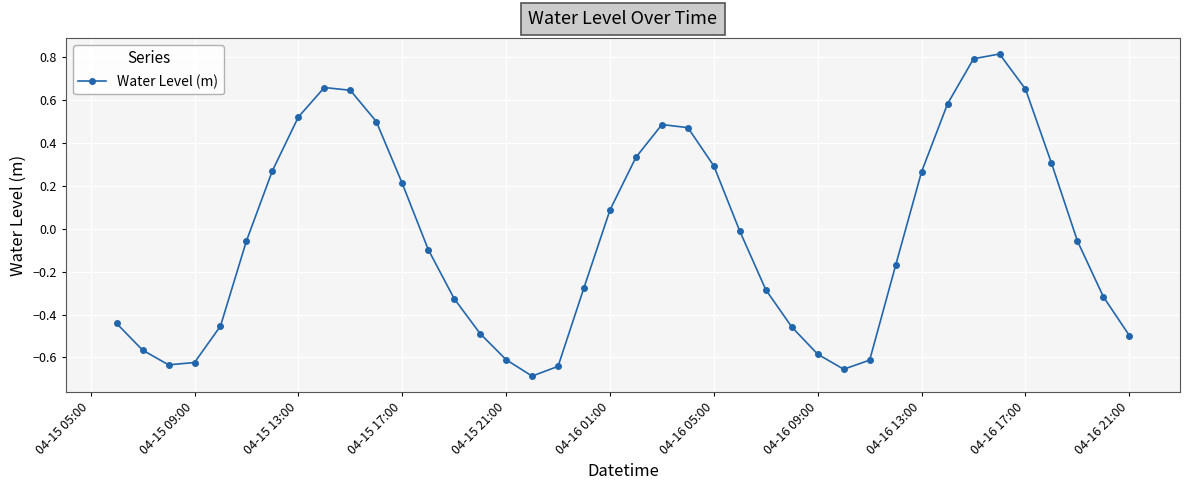

True or false: there are more than 2 points higher than both neighbors.

True